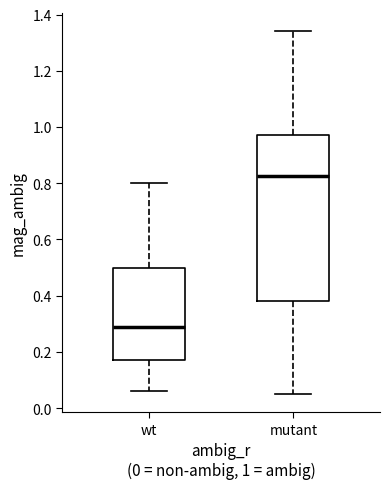

Which box's median line is the highest?

mutant